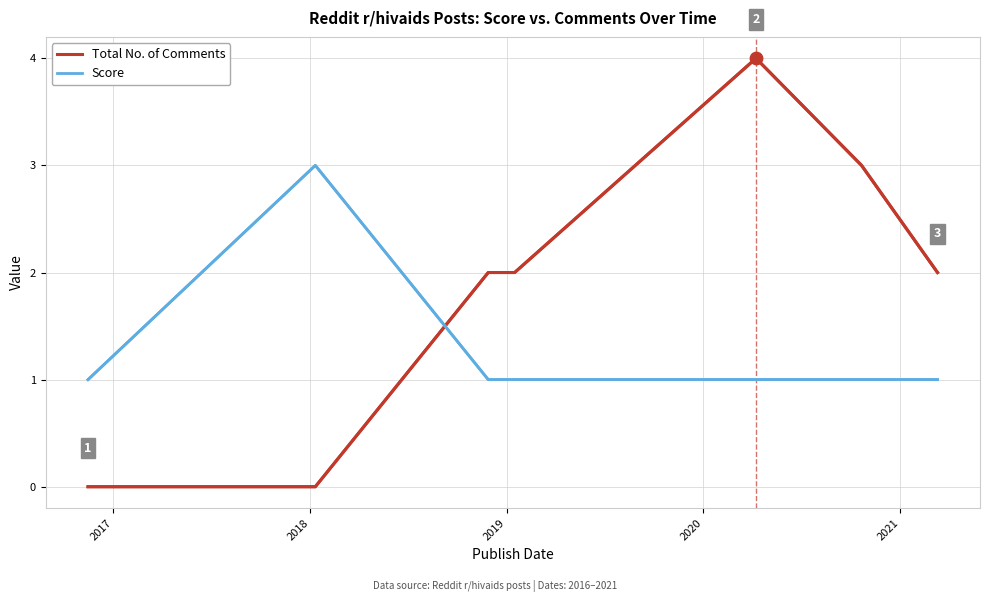

Which series has the largest total across all categories?

Total No. of Comments